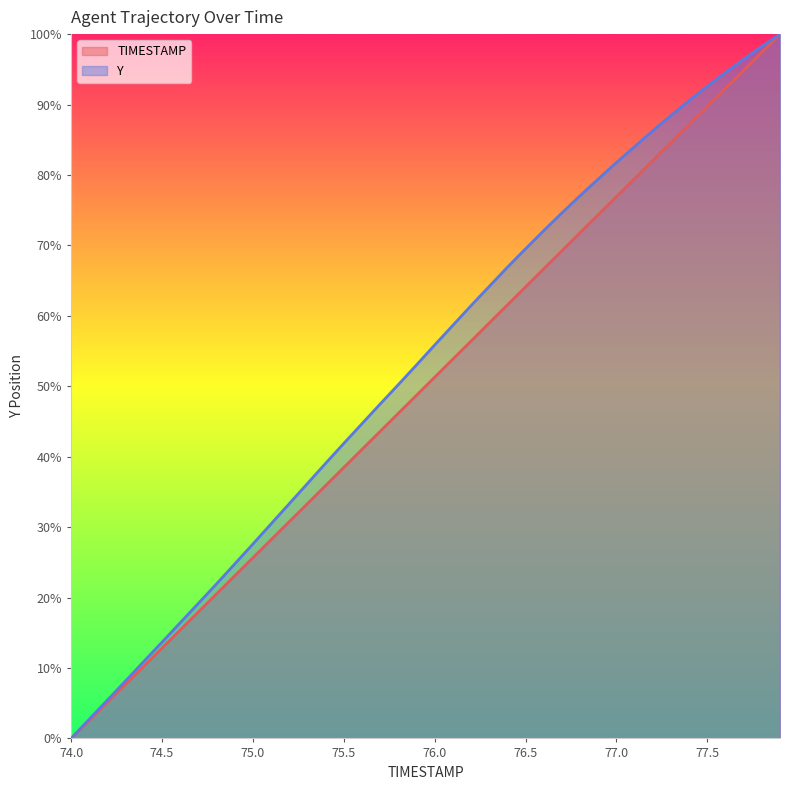

Which has a higher value, 77.8 or 74.5?

77.8